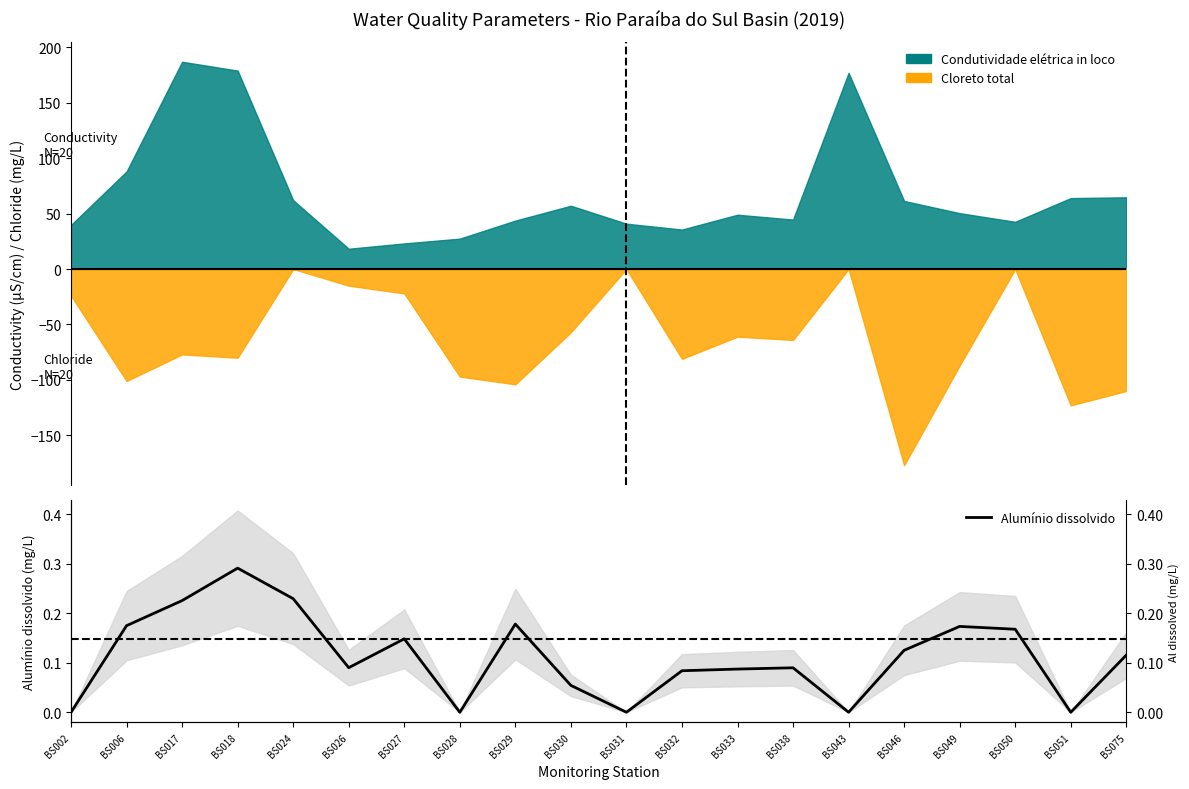

What is the average value?

0.1